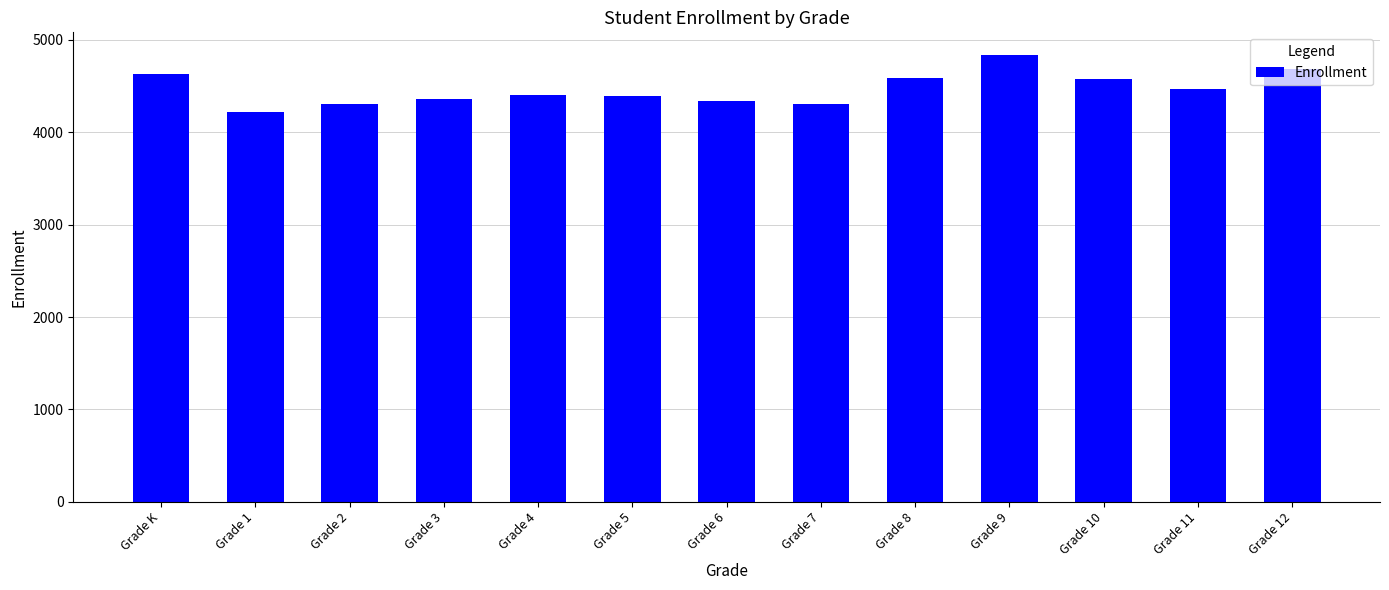

What is the label of the 5th bar from the left?

Grade 4